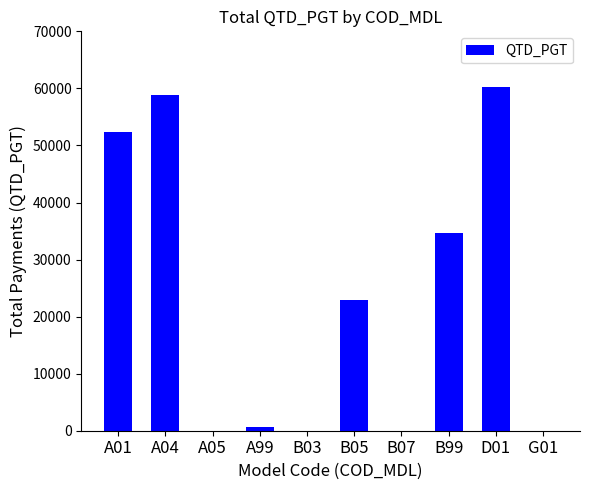

The value at D01 is 14338. True or false?

False